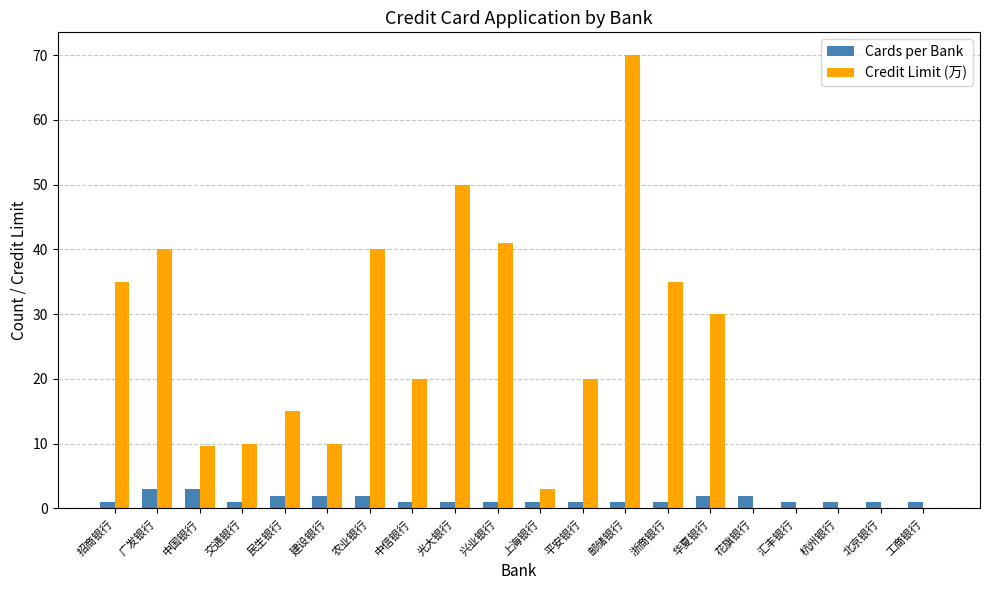

What are all the series names shown in the legend?

Cards per Bank, Credit Limit (万)